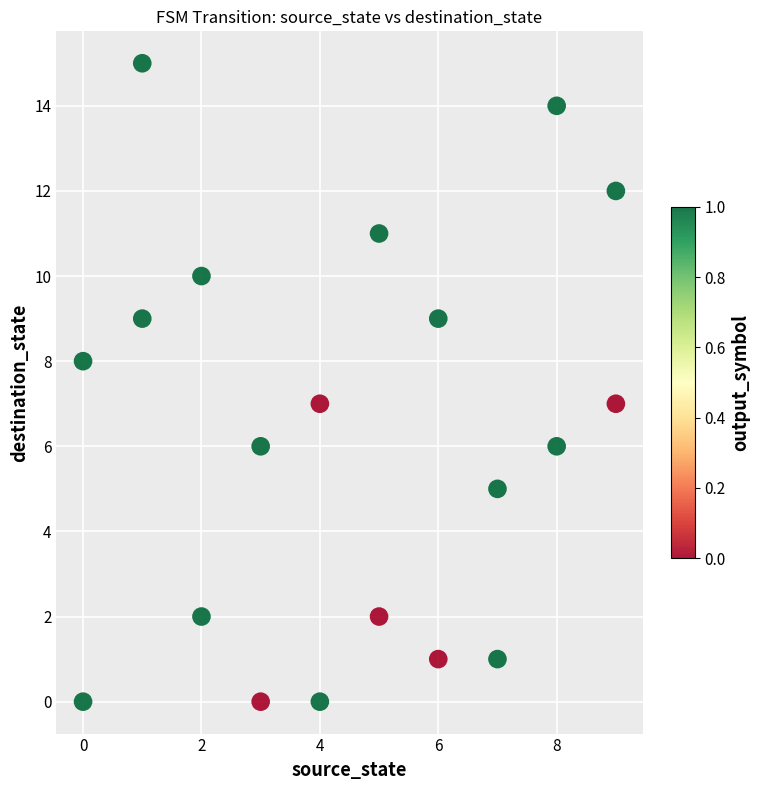

What is the range of Y values (max minus min)?

15